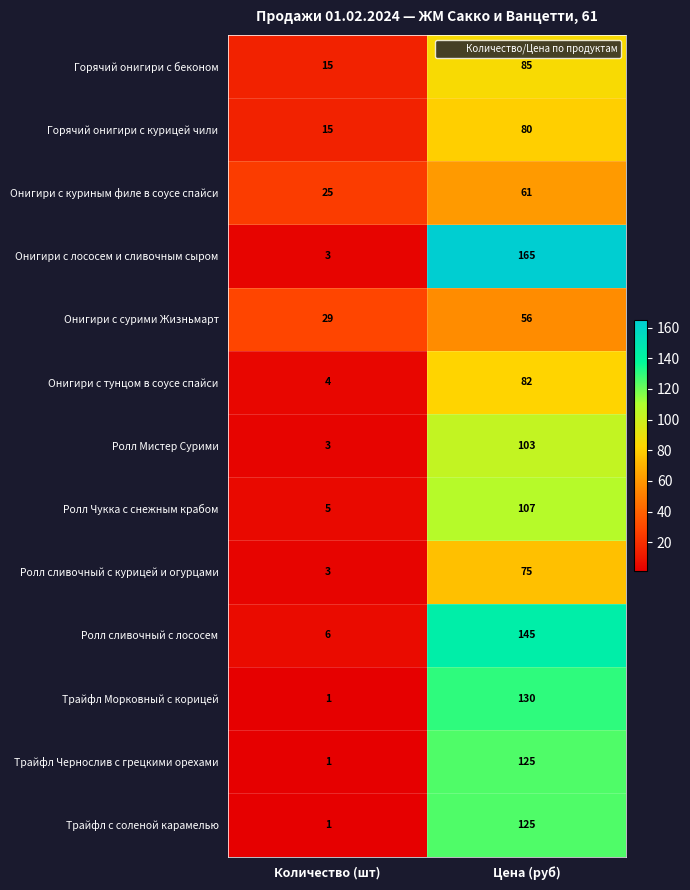

What is the total value across all series at Цена (руб)?

1339